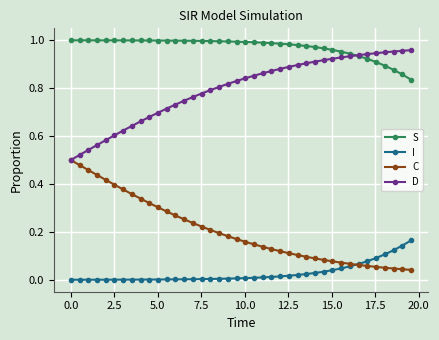

True or false: C and S cross at least once.

False